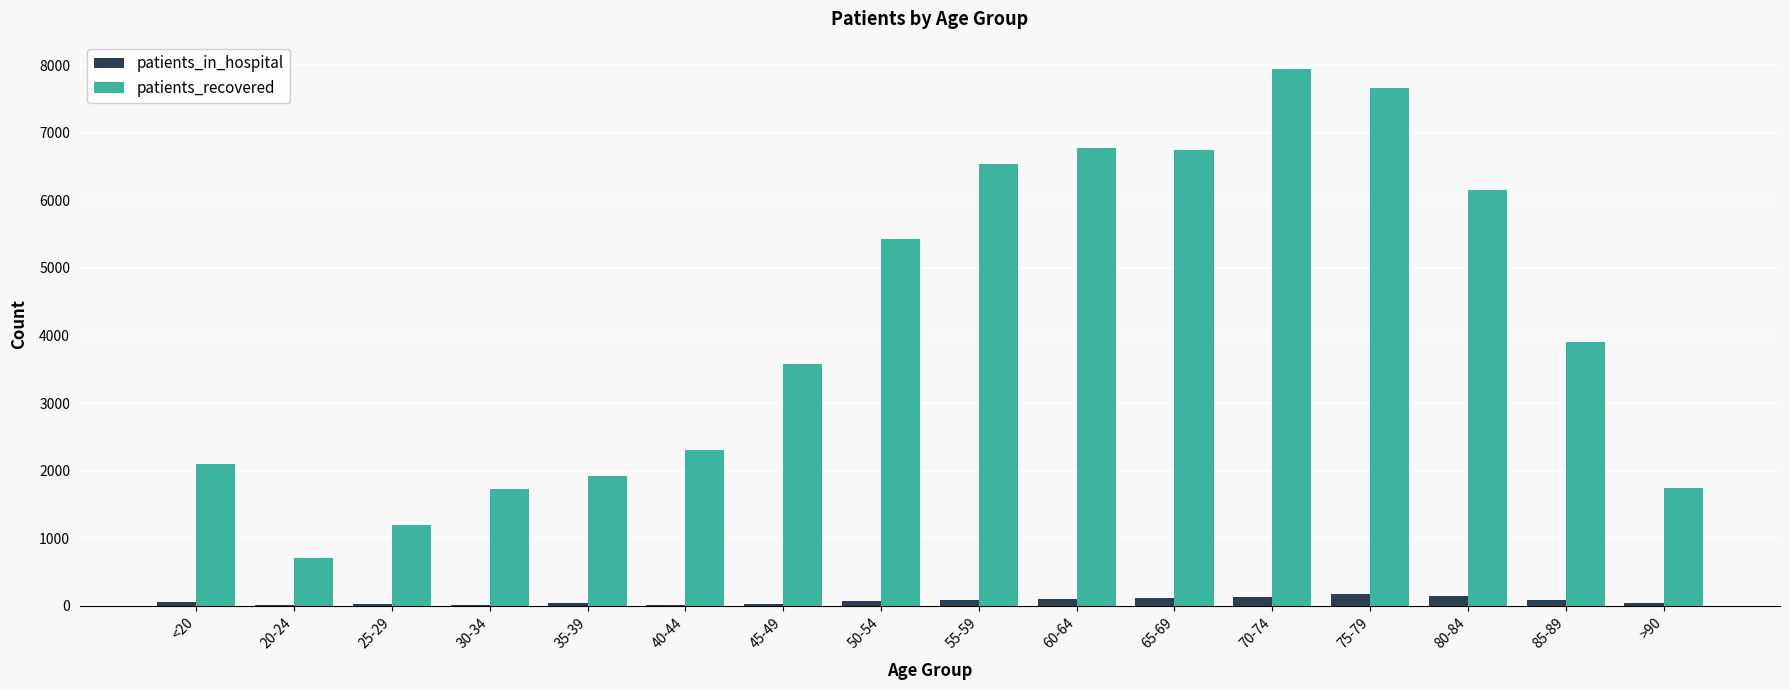

What is the sum of all patients_in_hospital values?

1164